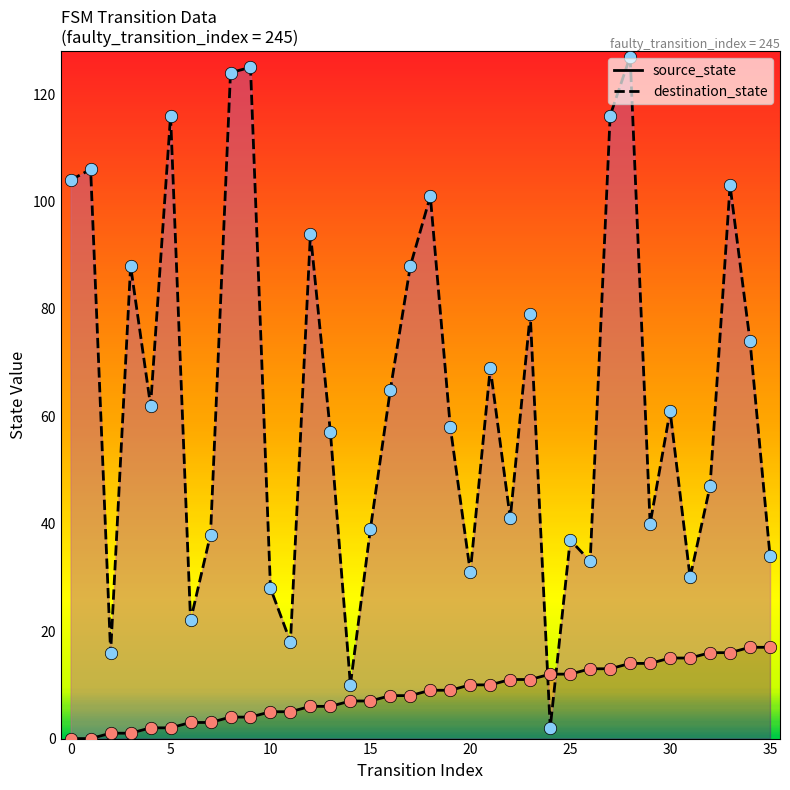

Which series has the largest Y range (max minus min)?

destination_state